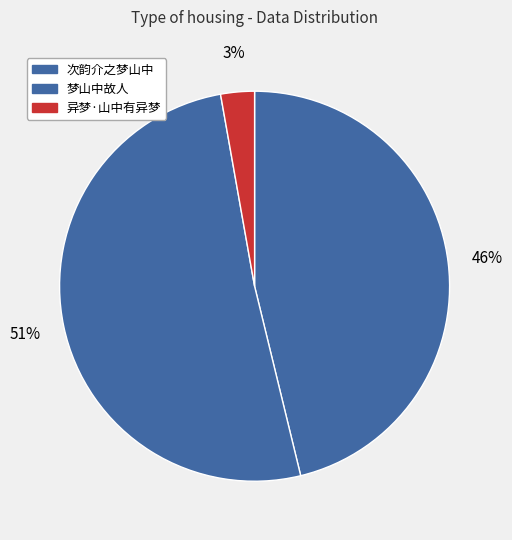

Count the number of slices in the pie.

3